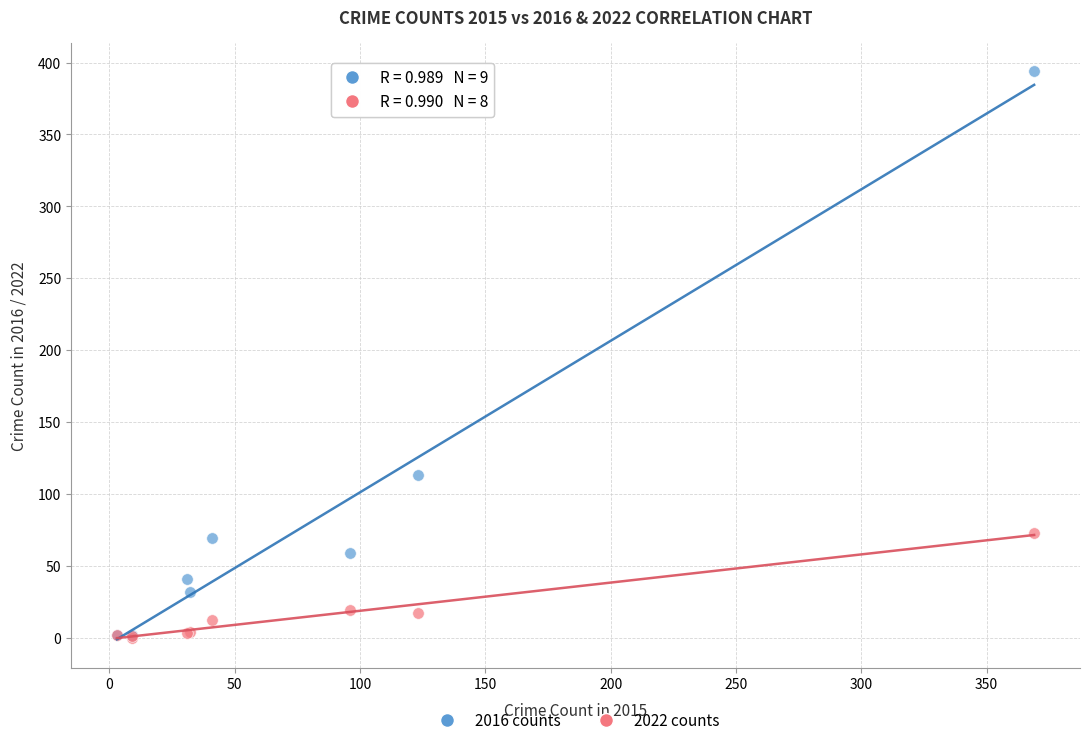

In the 2016 counts series, what Y value is closest to 197?

113